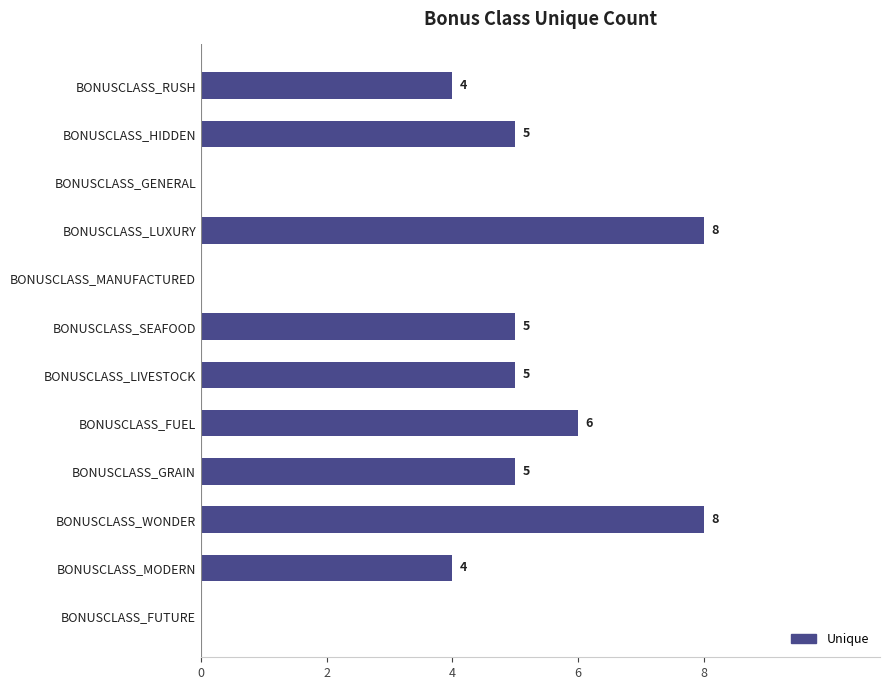

Does the chart contain stacked bars?

No